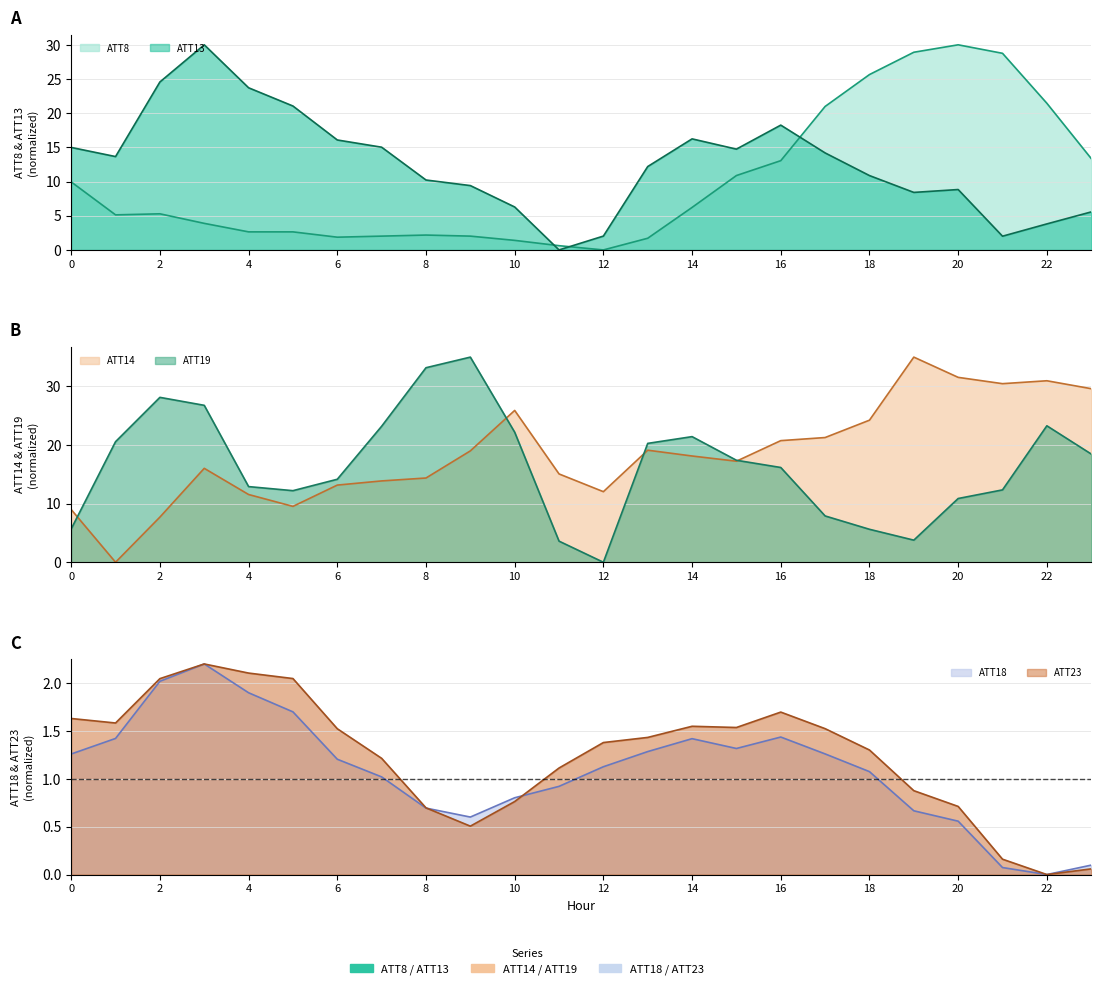

How many lines are shown in the chart?

6